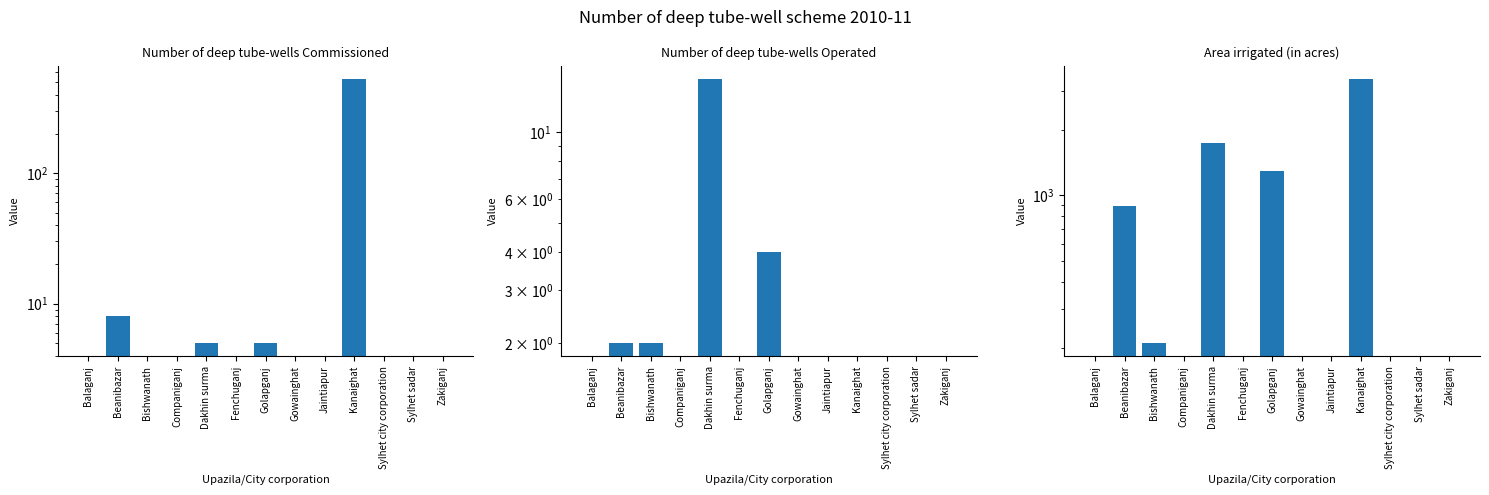

Is it true that Number of deep tube-wells Operated equals 10 at Sylhet sadar?

False